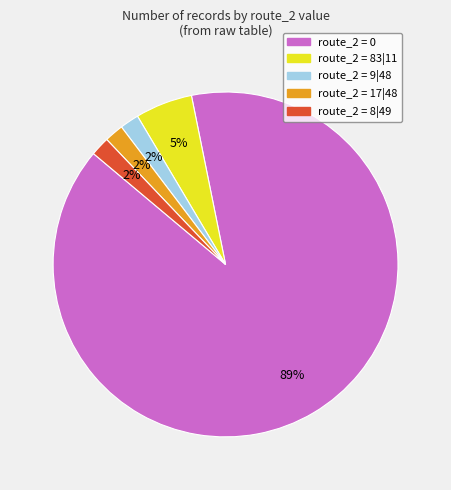

To the nearest percent, what is the difference between the largest and smallest slice percentages?

87%